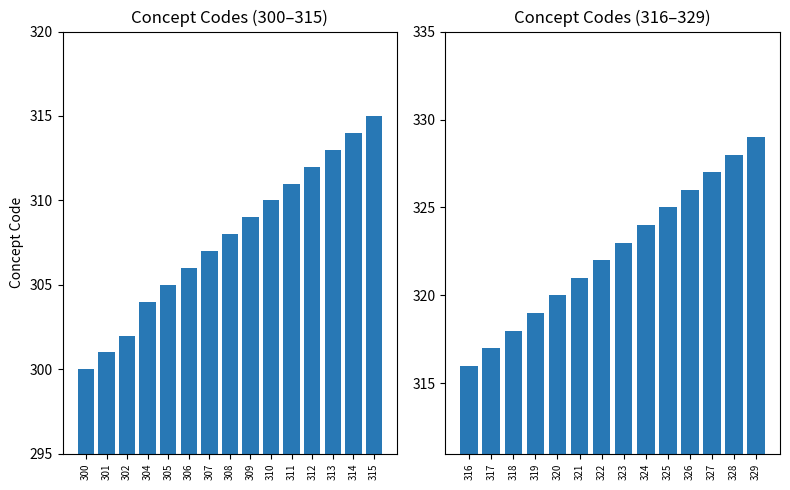

How many distinct data groups are displayed?

1